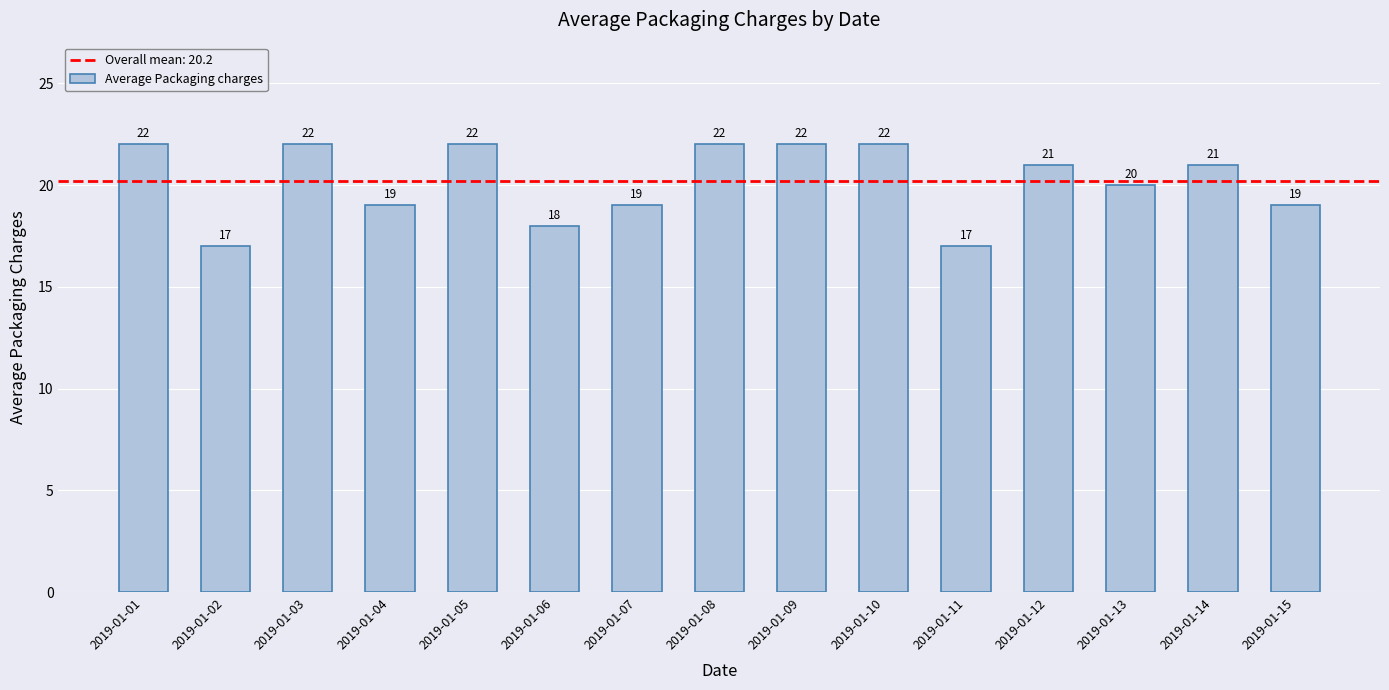

Reading left to right, what are all the values shown in this chart?

2019-01-01=22	2019-01-02=17	2019-01-03=22	2019-01-04=19	2019-01-05=22	2019-01-06=18	2019-01-07=19	2019-01-08=22	2019-01-09=22	2019-01-10=22	2019-01-11=17	2019-01-12=21	2019-01-13=20	2019-01-14=21	2019-01-15=19